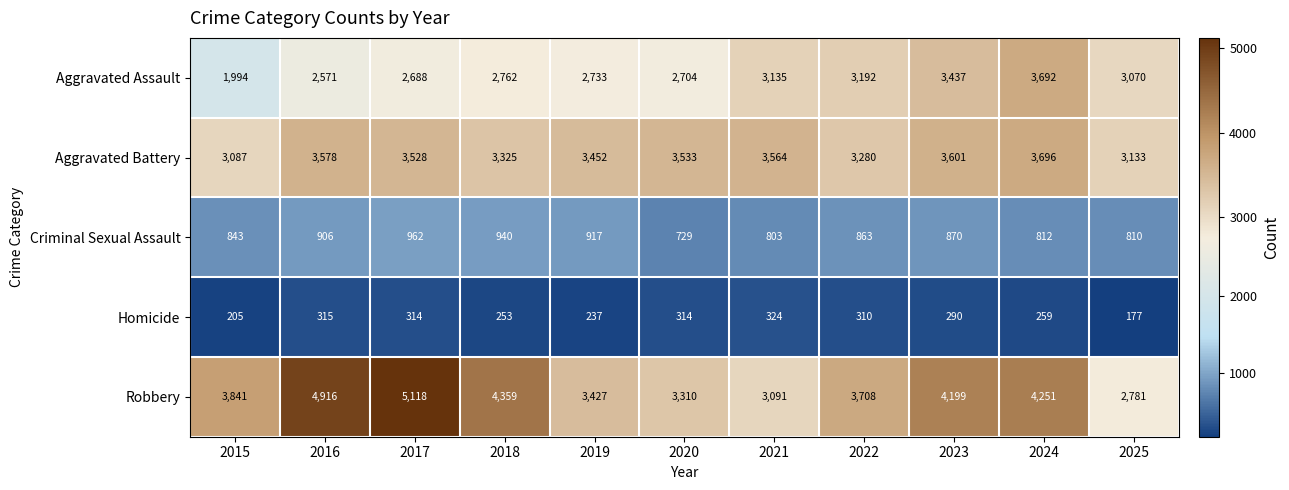

What is the approximate value of Aggravated Battery at 2020, to the nearest 100?

3500